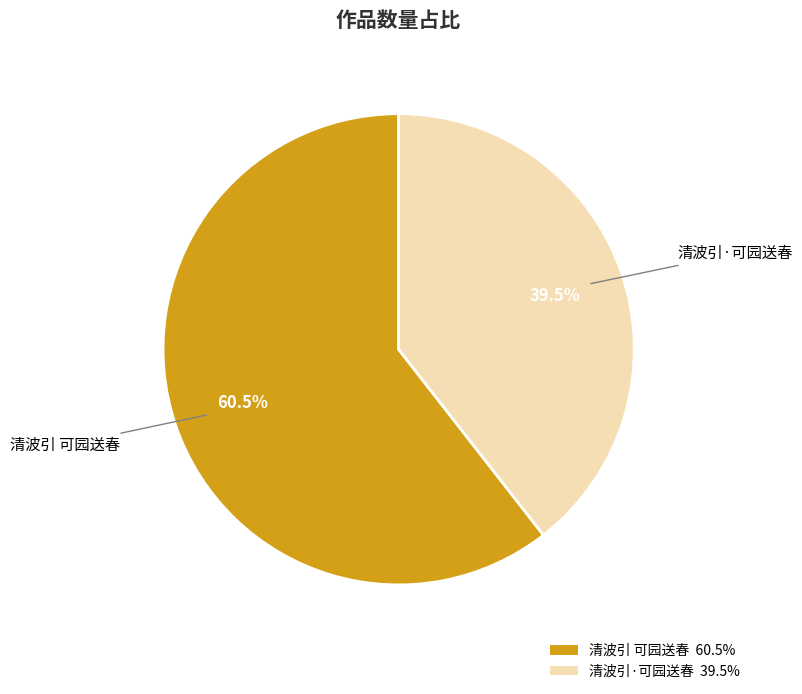

Rank the categories by value from highest to lowest.

清波引 可园送春, 清波引·可园送春